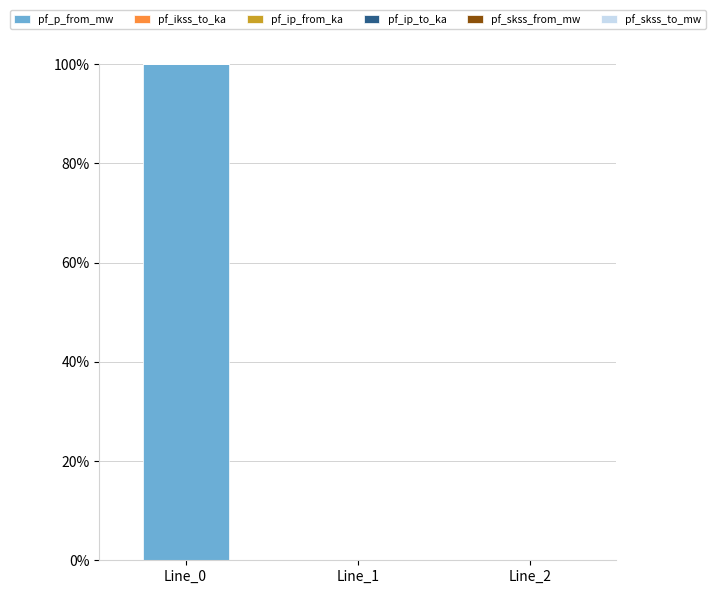

True or false: the data shows 159 at Line_0.

False